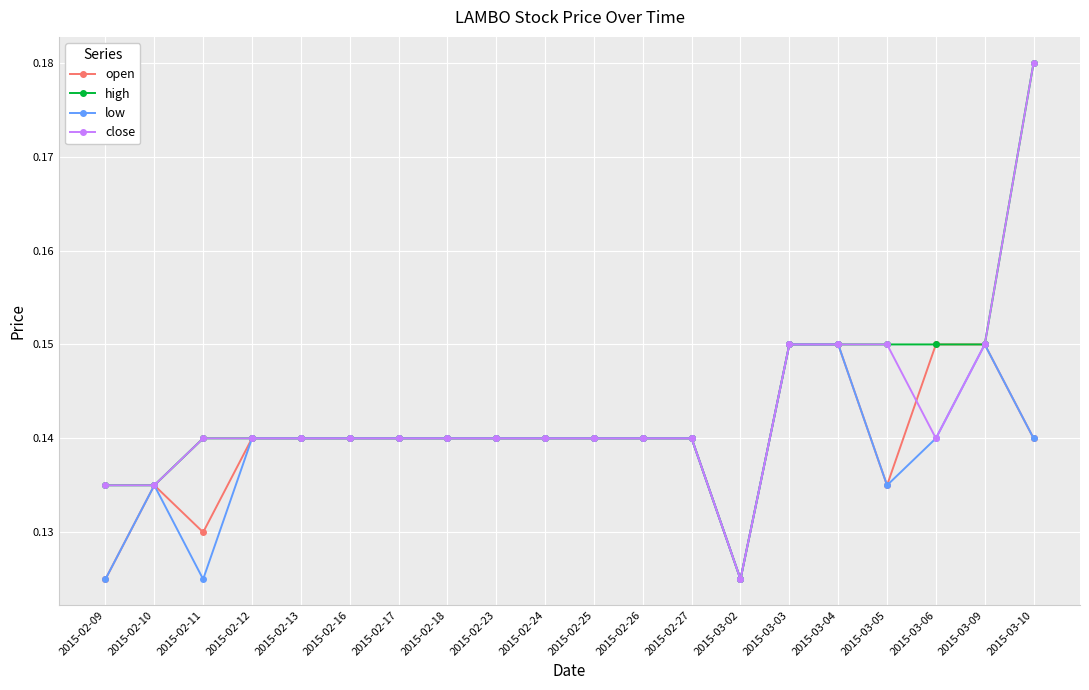

What is the label of the 14th point from the left?

2015-03-02